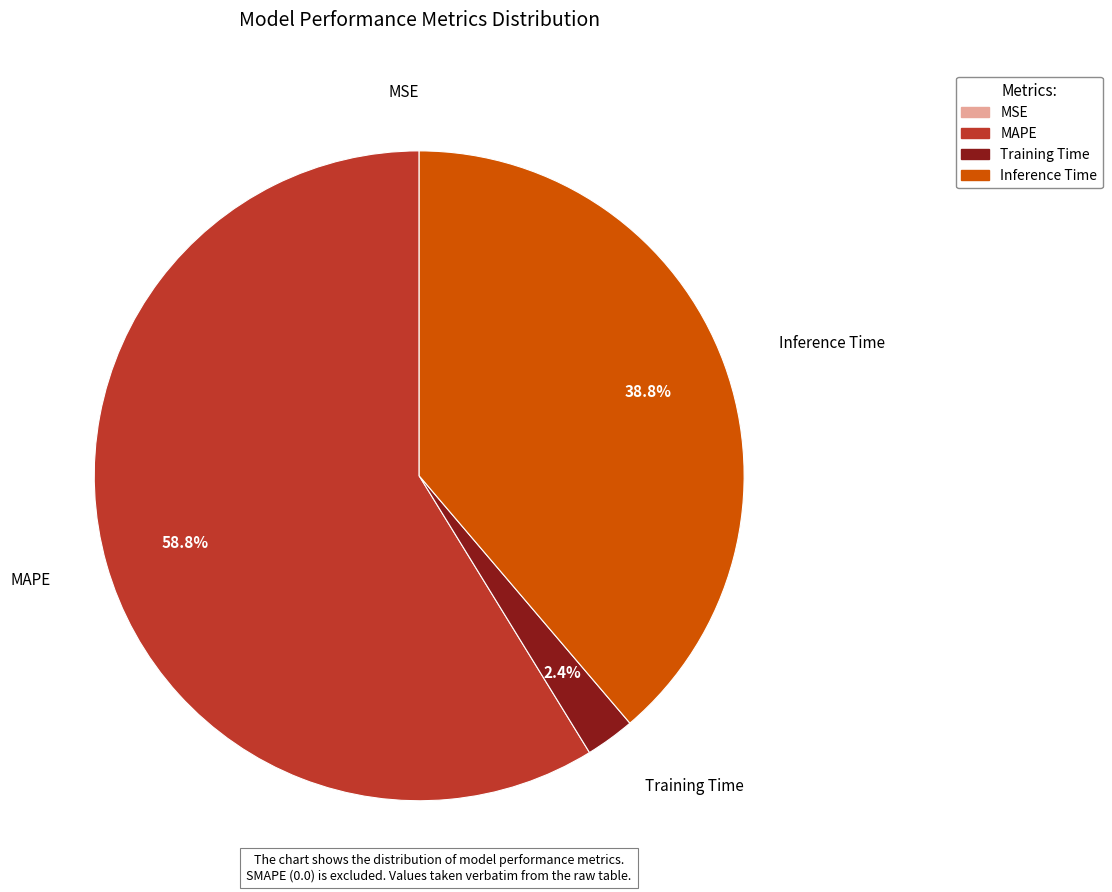

The Training Time slice represents 17% of the pie. True or false?

False